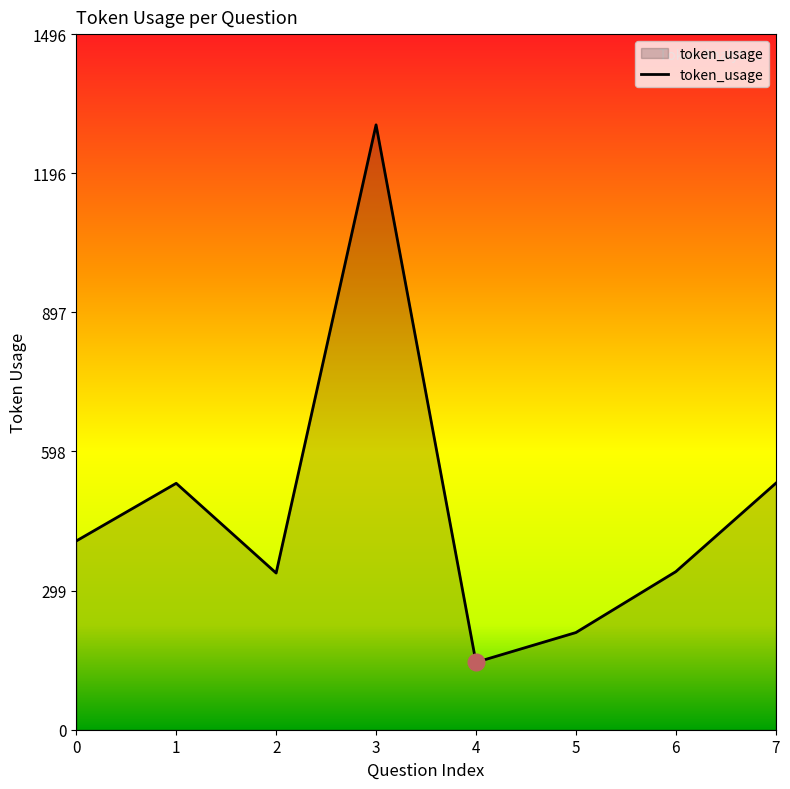

At which category does the data reach its first local valley?

2